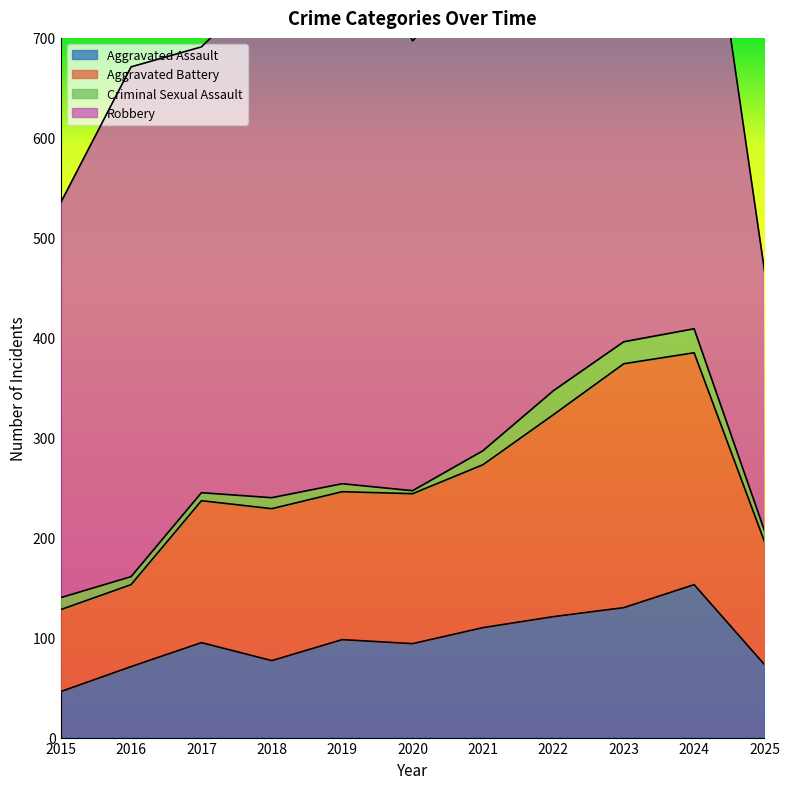

Is the value of Aggravated Battery at 2021 greater than the value of Aggravated Assault at 2018?

Yes